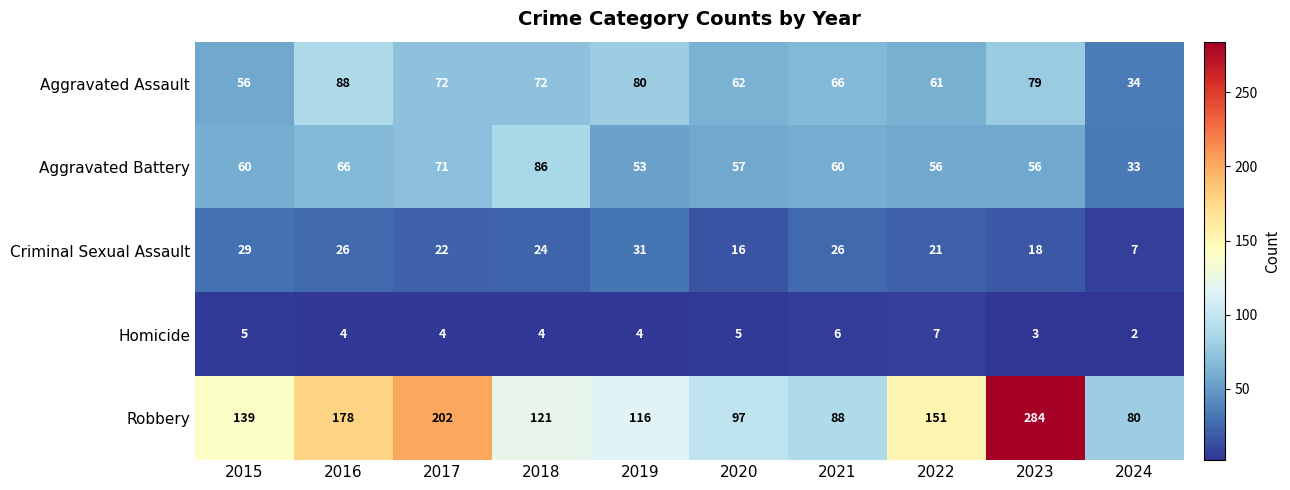

At which category does the chart reach its minimum across all series?

2024